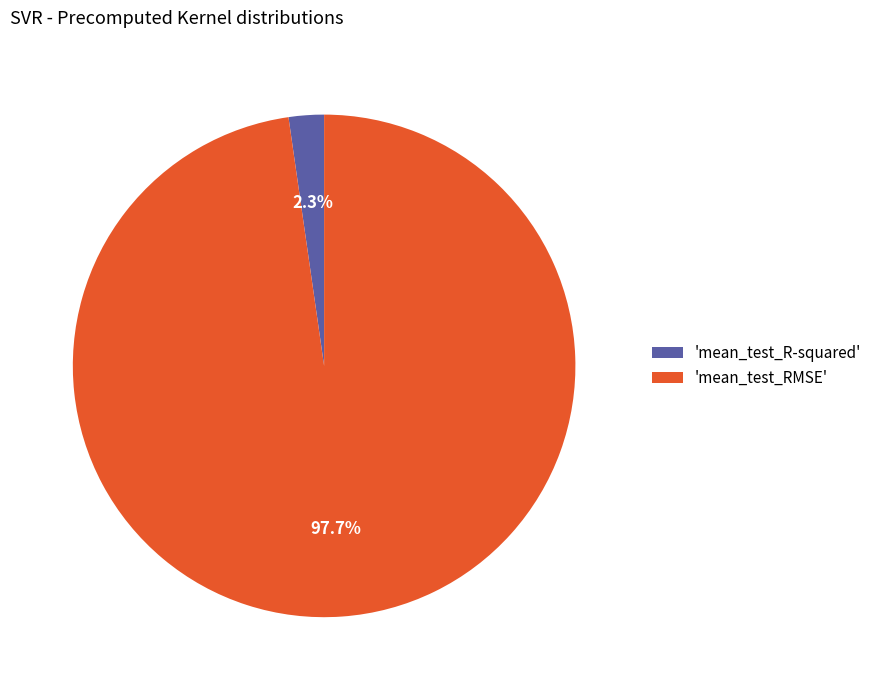

Combined, what portion of the pie is 'mean_test_RMSE' and 'mean_test_R-squared'?

100.0%